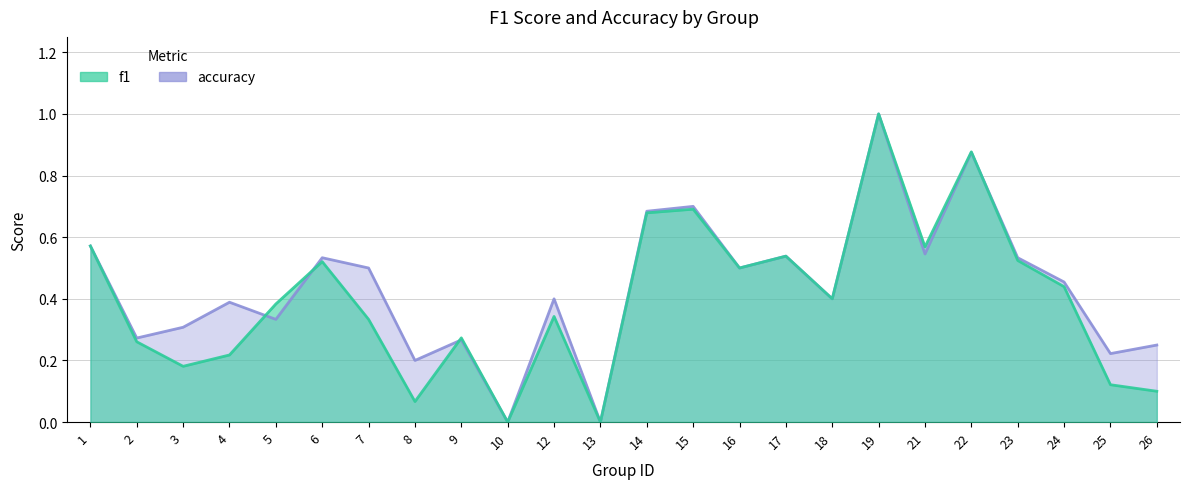

Which series ends up on top after the final intersection of accuracy and f1?

accuracy